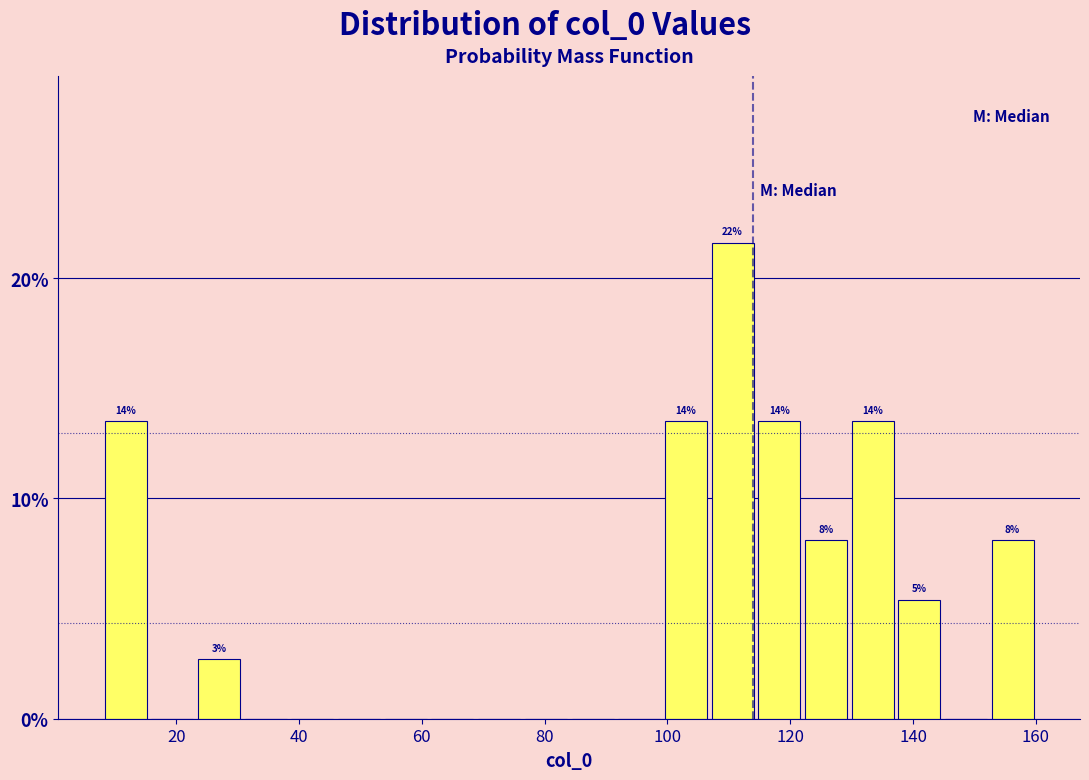

Read against the x-axis, roughly where is the centre of the tallest bar?

110